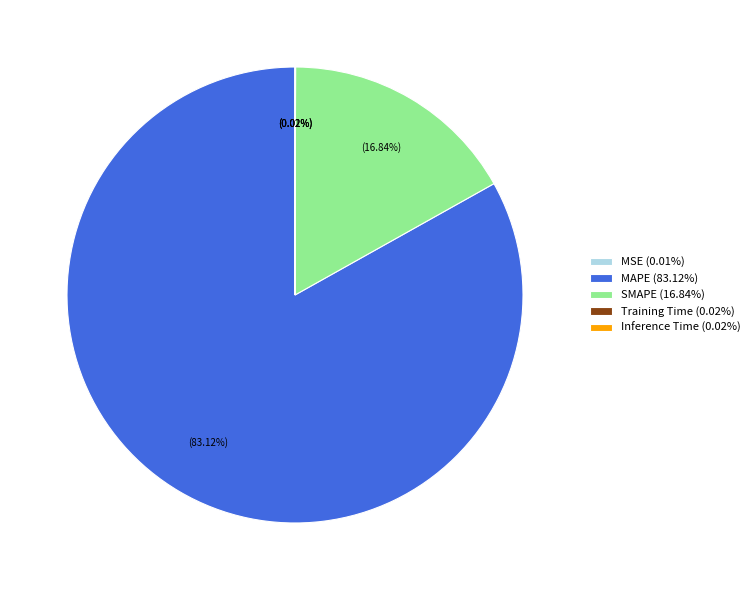

Does MAPE (83.12%) account for over 50% of the chart?

Yes